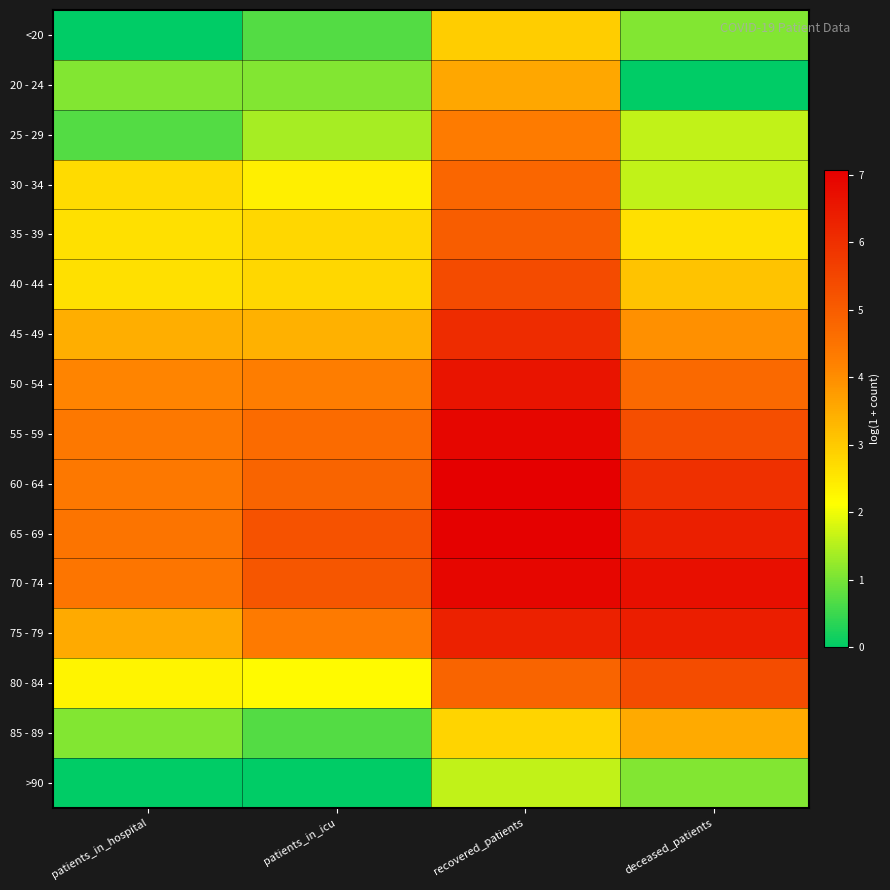

At recovered_patients, list the series in order from smallest to largest.

>90, 85 - 89, <20, 20 - 24, 25 - 29, 30 - 34, 80 - 84, 35 - 39, 40 - 44, 45 - 49, 75 - 79, 50 - 54, 70 - 74, 55 - 59, 65 - 69, 60 - 64